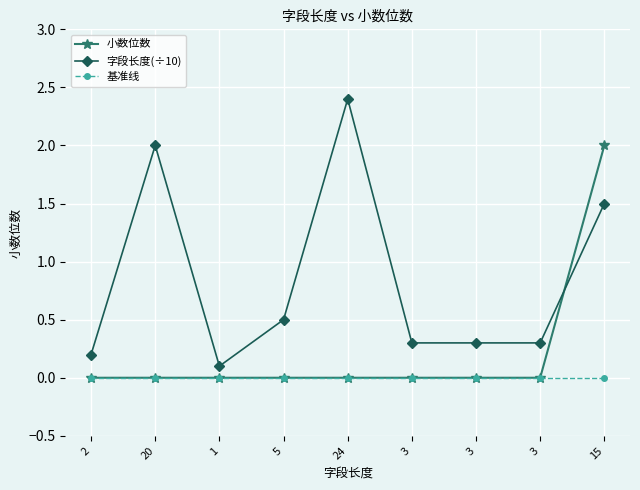

What are all the series names shown in the legend?

小数位数, 字段长度(÷10), 基准线